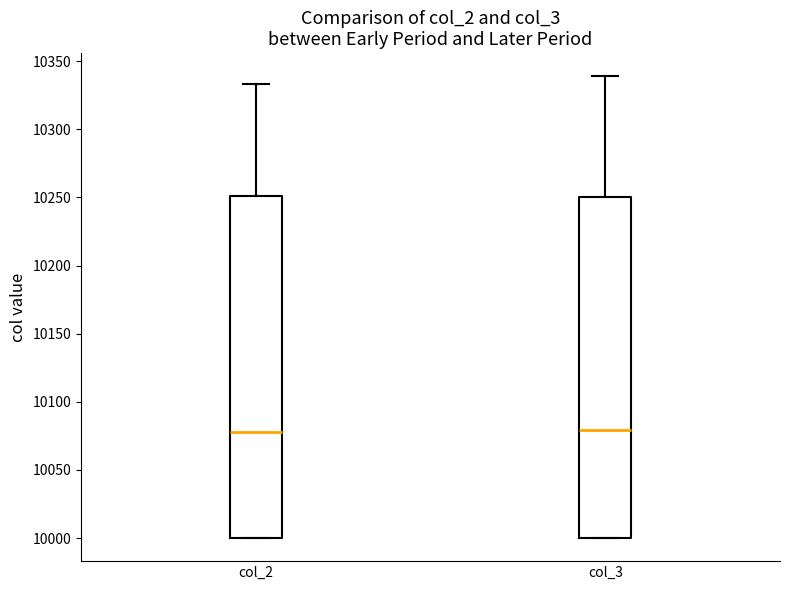

Reading left to right, read every box against the y-axis: the position of its median line, the range the box covers, and the ends of its whiskers. The values are not printed on the chart, so give them approximately, as read against the axis.

col_2: median 10080, box 10000 to 10250, whiskers 10000 to 10335
col_3: median 10080, box 10000 to 10250, whiskers 10000 to 10340